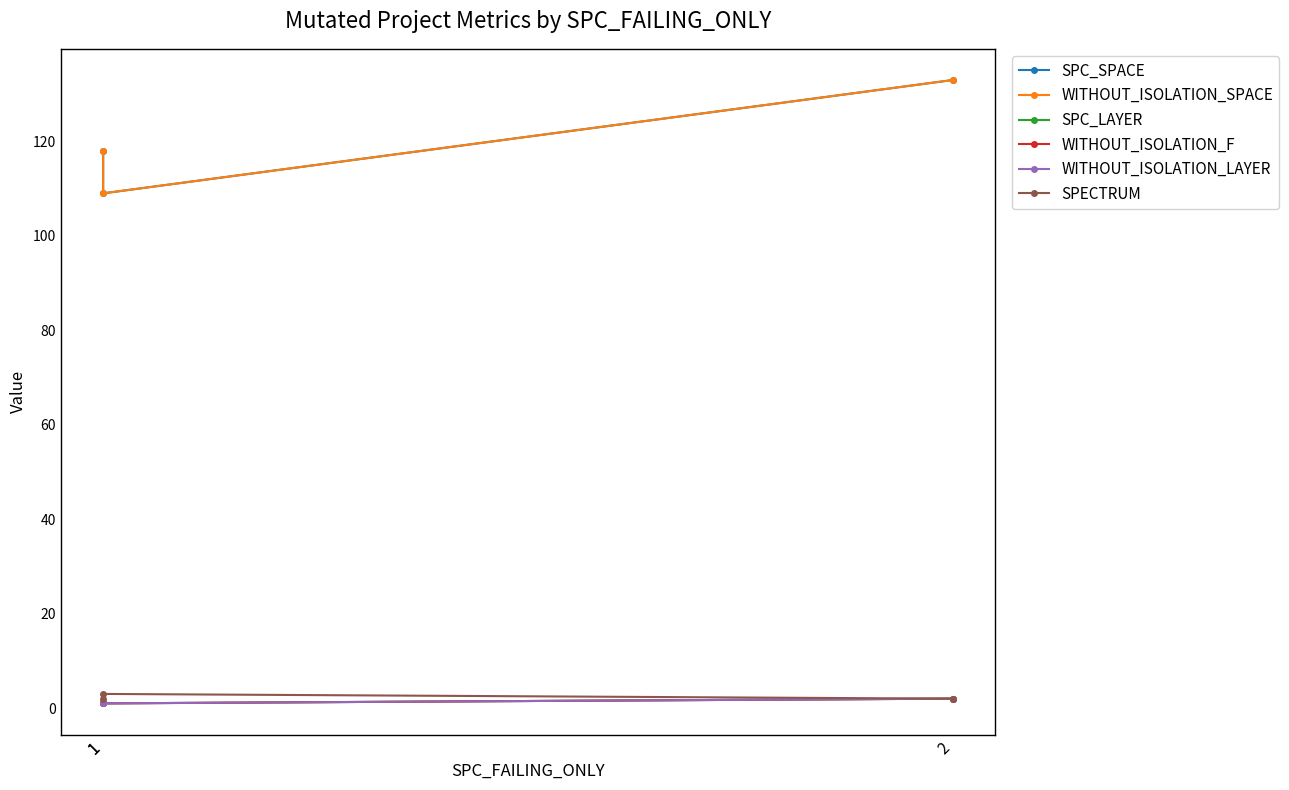

Which has a higher value, 2 or 1?

2